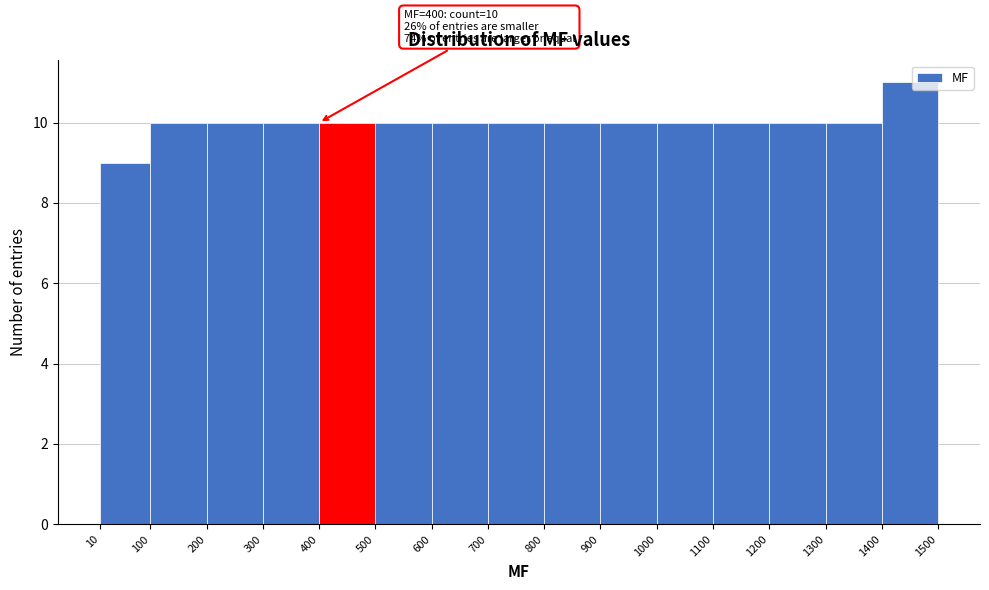

Which range on the x-axis has the tallest bar?

1400 to 1500